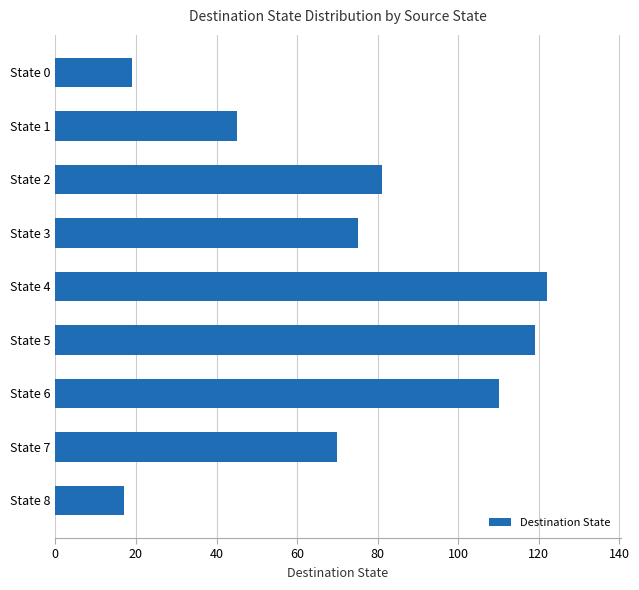

What is the smallest value displayed?

17